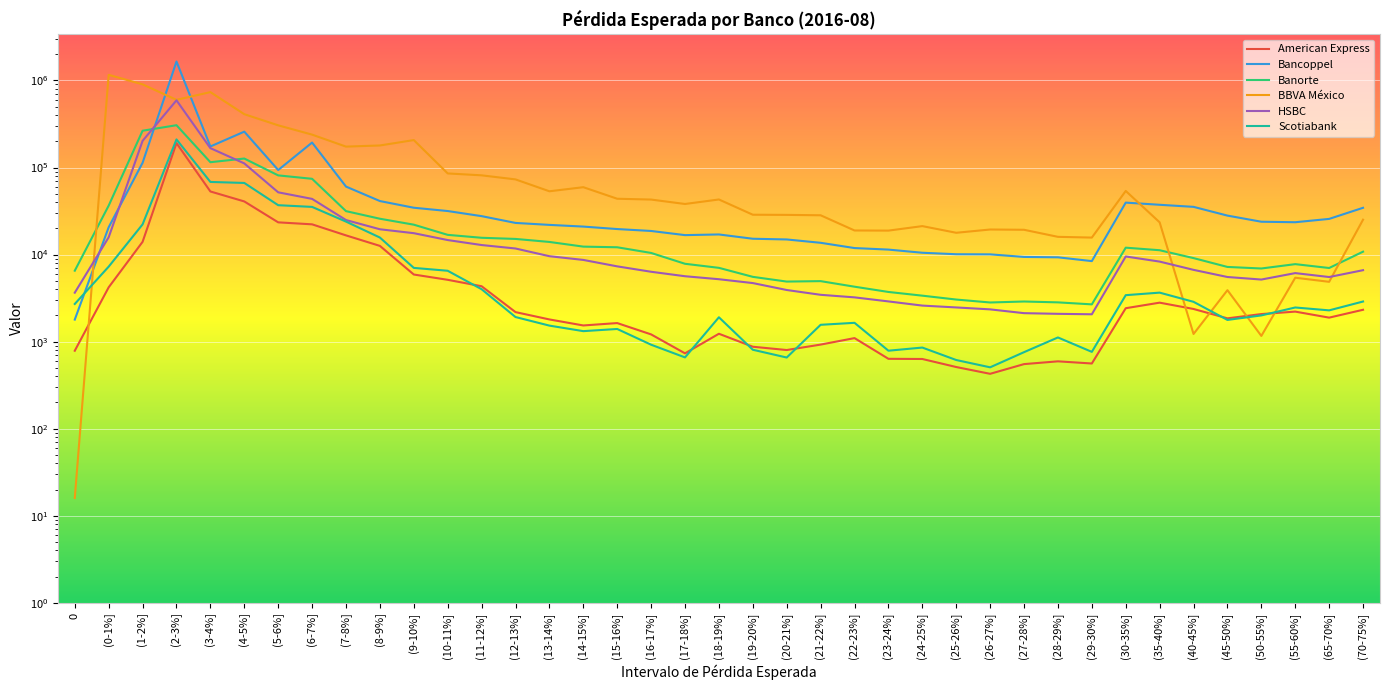

Reading right to left, what are all the values shown in this chart?

American Express: (70-75%]=2323	(65-70%]=1887	(55-60%]=2213	(50-55%]=2074	(45-50%]=1852	(40-45%]=2373	(35-40%]=2804	(30-35%]=2421	(29-30%]=561	(28-29%]=594	(27-28%]=552	(26-27%]=427	(25-26%]=511	(24-25%]=632	(23-24%]=635	(22-23%]=1098	(21-22%]=925	(20-21%]=801	(19-20%]=874	(18-19%]=1232	(17-18%]=734	(16-17%]=1211	(15-16%]=1634	(14-15%]=1534	(13-14%]=1799	(12-13%]=2184	(11-12%]=4330	(10-11%]=5132	(9-10%]=5903	(8-9%]=12585	(7-8%]=16617	(6-7%]=22258	(5-6%]=23461	(4-5%]=40786	(3-4%]=53094	(2-3%]=190706	(1-2%]=14009	(0-1%]=4207	0=786
Bancoppel: (70-75%]=34468	(65-70%]=25698	(55-60%]=23533	(50-55%]=23847	(45-50%]=28041	(40-45%]=35338	(35-40%]=37331	(30-35%]=39537	(29-30%]=8417	(28-29%]=9305	(27-28%]=9397	(26-27%]=10059	(25-26%]=10091	(24-25%]=10499	(23-24%]=11411	(22-23%]=11884	(21-22%]=13660	(20-21%]=14921	(19-20%]=15203	(18-19%]=17031	(17-18%]=16733	(16-17%]=18674	(15-16%]=19648	(14-15%]=20973	(13-14%]=21934	(12-13%]=23105	(11-12%]=27644	(10-11%]=31645	(9-10%]=34527	(8-9%]=41208	(7-8%]=60419	(6-7%]=193550	(5-6%]=93610	(4-5%]=258313	(3-4%]=174524	(2-3%]=1651282	(1-2%]=113374	(0-1%]=20599	0=1792
Banorte: (70-75%]=10804	(65-70%]=7013	(55-60%]=7766	(50-55%]=6923	(45-50%]=7212	(40-45%]=9112	(35-40%]=11222	(30-35%]=12008	(29-30%]=2680	(28-29%]=2826	(27-28%]=2891	(26-27%]=2817	(25-26%]=3045	(24-25%]=3374	(23-24%]=3722	(22-23%]=4277	(21-22%]=4955	(20-21%]=4898	(19-20%]=5550	(18-19%]=7042	(17-18%]=7841	(16-17%]=10444	(15-16%]=12134	(14-15%]=12345	(13-14%]=13971	(12-13%]=15131	(11-12%]=15597	(10-11%]=16852	(9-10%]=22058	(8-9%]=25814	(7-8%]=31563	(6-7%]=74215	(5-6%]=81239	(4-5%]=126838	(3-4%]=115099	(2-3%]=306268	(1-2%]=264717	(0-1%]=36511	0=6531
BBVA México: (70-75%]=25175	(65-70%]=4867	(55-60%]=5424	(50-55%]=1163	(45-50%]=3902	(40-45%]=1224	(35-40%]=23476	(30-35%]=53832	(29-30%]=15678	(28-29%]=15991	(27-28%]=19274	(26-27%]=19412	(25-26%]=17805	(24-25%]=21235	(23-24%]=18853	(22-23%]=18919	(21-22%]=28287	(20-21%]=28579	(19-20%]=28697	(18-19%]=42953	(17-18%]=38125	(16-17%]=42861	(15-16%]=43801	(14-15%]=59451	(13-14%]=53354	(12-13%]=73062	(11-12%]=81350	(10-11%]=85541	(9-10%]=206706	(8-9%]=179213	(7-8%]=173876	(6-7%]=238741	(5-6%]=305308	(4-5%]=410002	(3-4%]=735028	(2-3%]=599402	(1-2%]=902047	(0-1%]=1160738	0=16
HSBC: (70-75%]=6620	(65-70%]=5523	(55-60%]=6127	(50-55%]=5167	(45-50%]=5527	(40-45%]=6678	(35-40%]=8308	(30-35%]=9510	(29-30%]=2062	(28-29%]=2087	(27-28%]=2124	(26-27%]=2348	(25-26%]=2471	(24-25%]=2595	(23-24%]=2898	(22-23%]=3226	(21-22%]=3452	(20-21%]=3919	(19-20%]=4707	(18-19%]=5213	(17-18%]=5641	(16-17%]=6350	(15-16%]=7324	(14-15%]=8683	(13-14%]=9581	(12-13%]=11748	(11-12%]=12873	(10-11%]=14685	(9-10%]=17614	(8-9%]=19535	(7-8%]=24933	(6-7%]=43627	(5-6%]=51916	(4-5%]=111543	(3-4%]=166977	(2-3%]=591465	(1-2%]=202435	(0-1%]=15806	0=3650
Scotiabank: (70-75%]=2890	(65-70%]=2287	(55-60%]=2468	(50-55%]=2001	(45-50%]=1776	(40-45%]=2867	(35-40%]=3656	(30-35%]=3419	(29-30%]=763	(28-29%]=1117	(27-28%]=757	(26-27%]=507	(25-26%]=615	(24-25%]=855	(23-24%]=787	(22-23%]=1645	(21-22%]=1561	(20-21%]=657	(19-20%]=807	(18-19%]=1905	(17-18%]=659	(16-17%]=922	(15-16%]=1398	(14-15%]=1320	(13-14%]=1528	(12-13%]=1917	(11-12%]=4002	(10-11%]=6518	(9-10%]=7034	(8-9%]=15695	(7-8%]=23929	(6-7%]=35296	(5-6%]=36927	(4-5%]=66512	(3-4%]=68301	(2-3%]=210257	(1-2%]=22228	(0-1%]=7269	0=2709